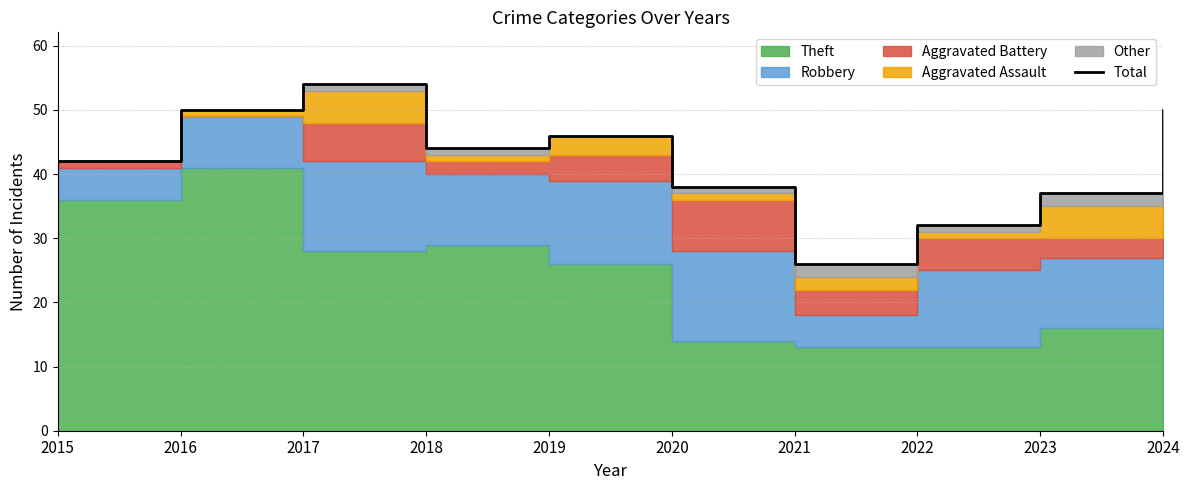

Does the chart display data point markers on the line(s)?

No